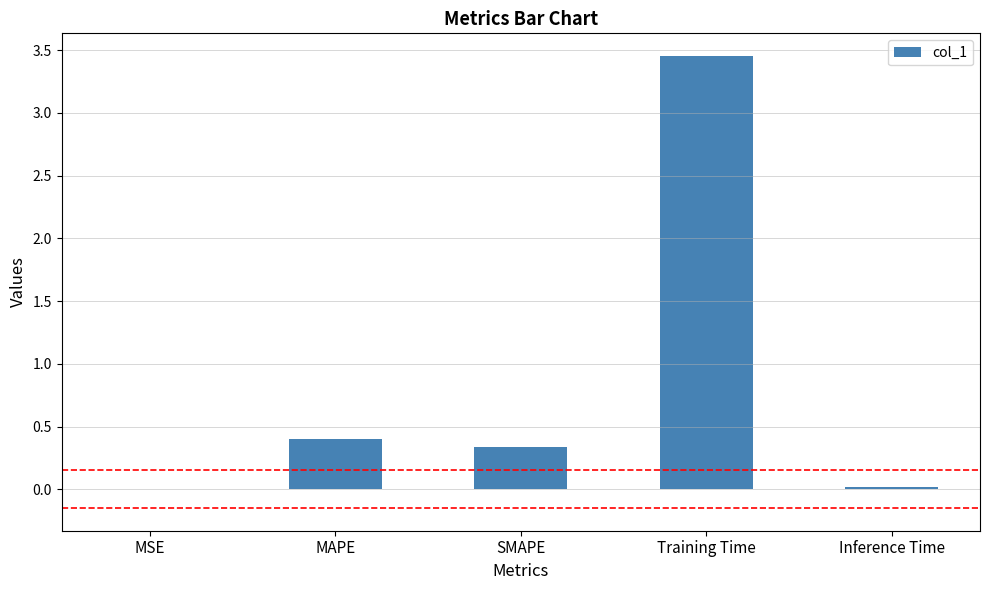

The value at MAPE is 0.6. True or false?

False